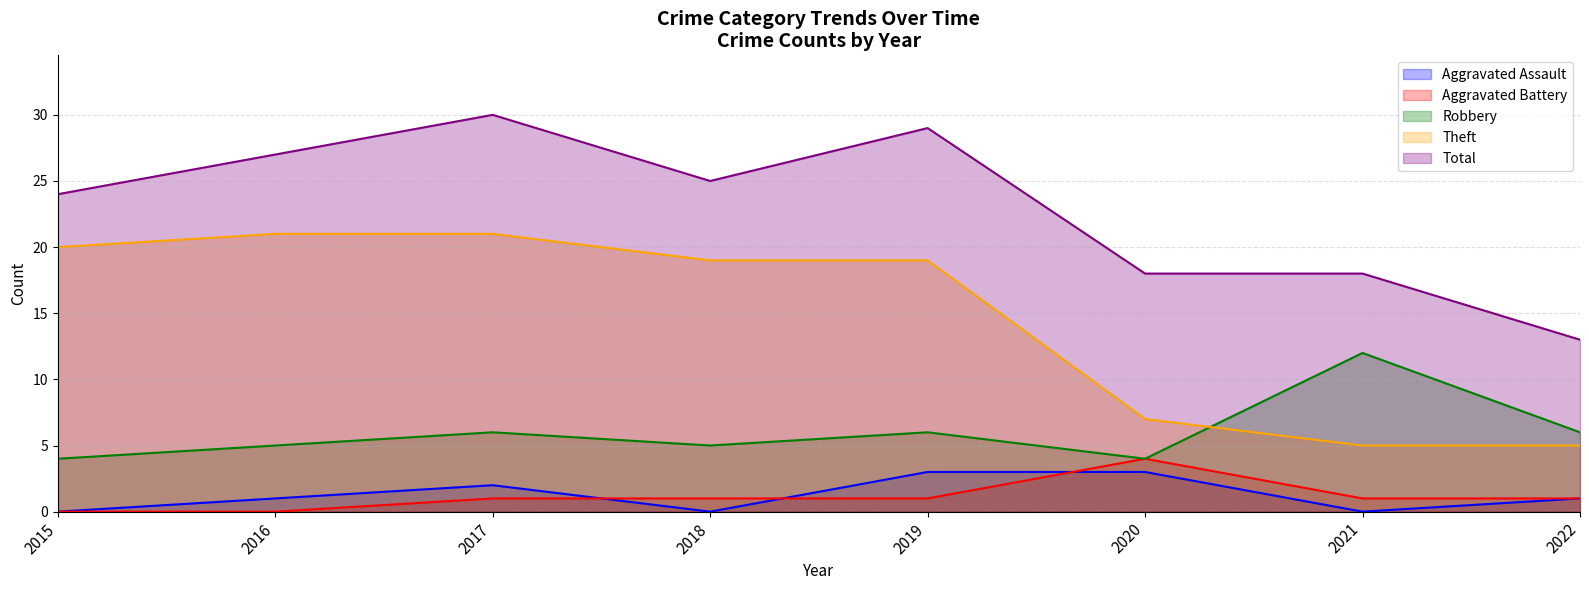

Rank the categories by Total value from lowest to highest.

2022, 2020, 2021, 2015, 2018, 2016, 2019, 2017